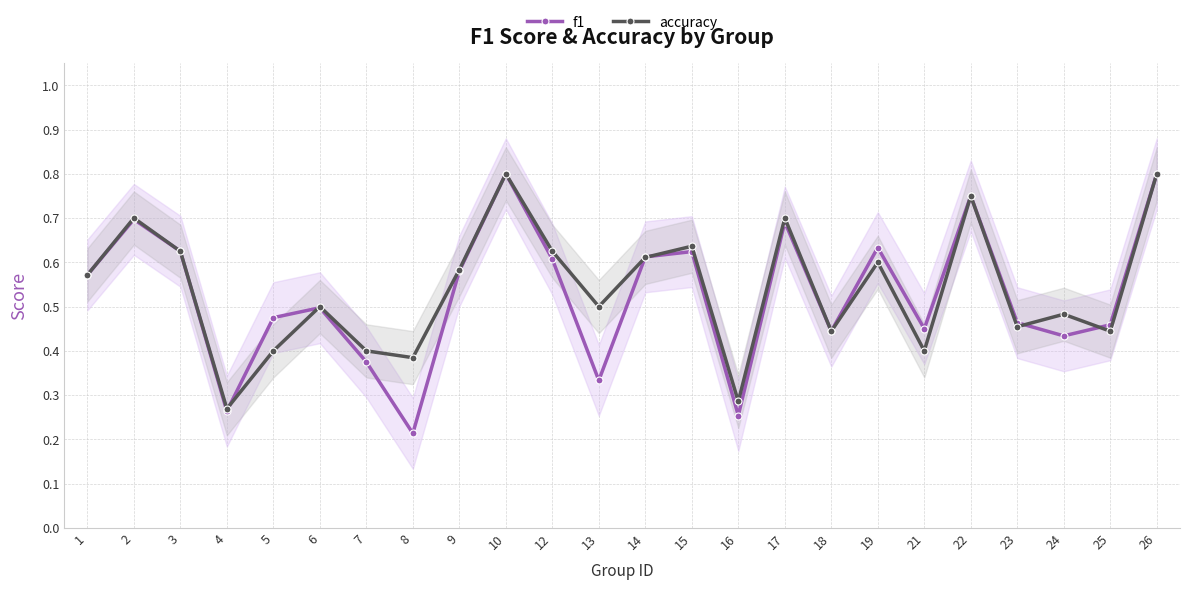

Reading right to left, transcribe all the data shown in this chart.

f1: 0.8	0.5	0.4	0.5	0.8	0.5	0.6	0.4	0.7	0.3	0.6	0.6	0.3	0.6	0.8	0.6	0.2	0.4	0.5	0.5	0.3	0.6	0.7	0.6
accuracy: 0.8	0.4	0.5	0.5	0.8	0.4	0.6	0.4	0.7	0.3	0.6	0.6	0.5	0.6	0.8	0.6	0.4	0.4	0.5	0.4	0.3	0.6	0.7	0.6